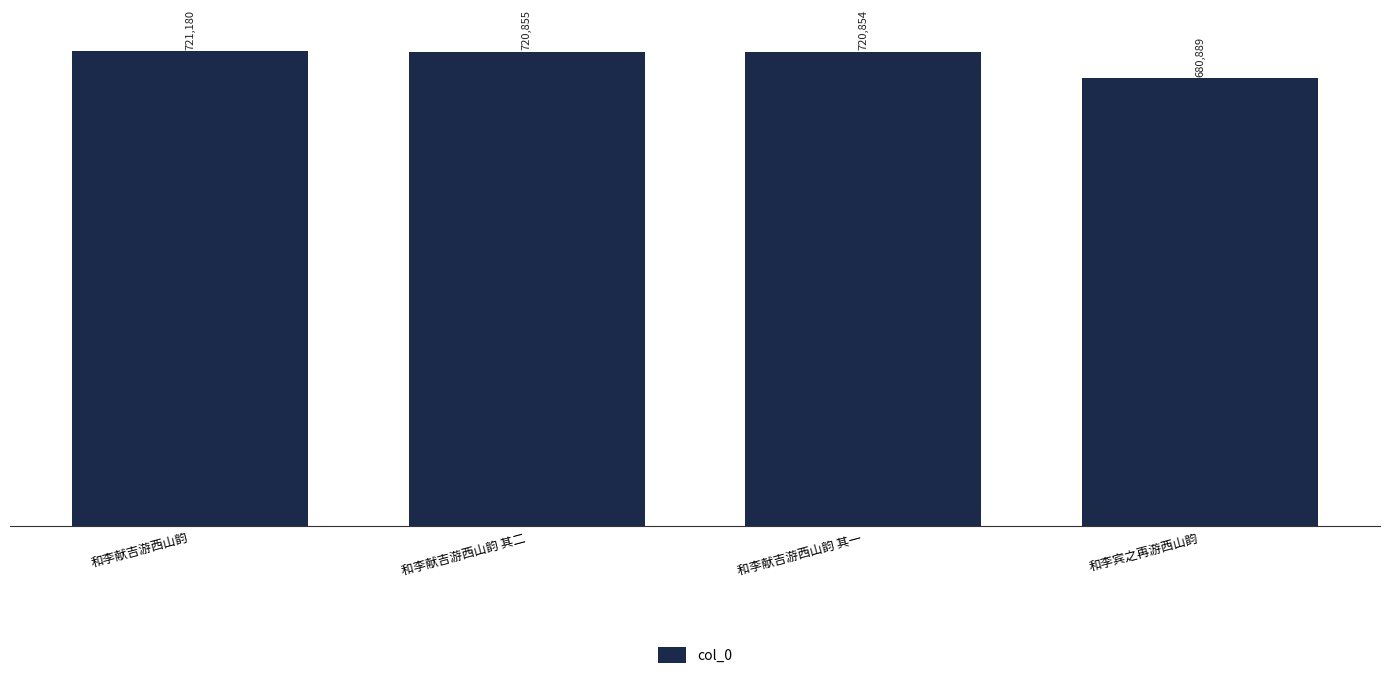

Which has a higher value, 和李献吉游西山韵 其一 or 和李宾之再游西山韵?

和李献吉游西山韵 其一